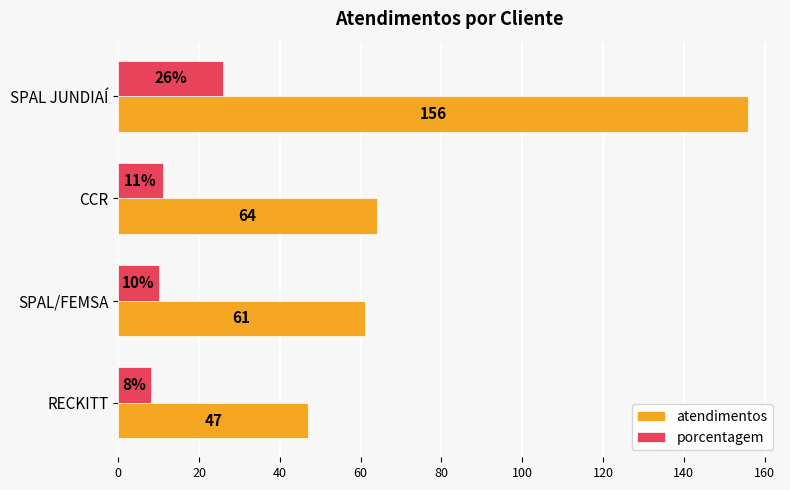

What is the average value of the atendimentos series?

82